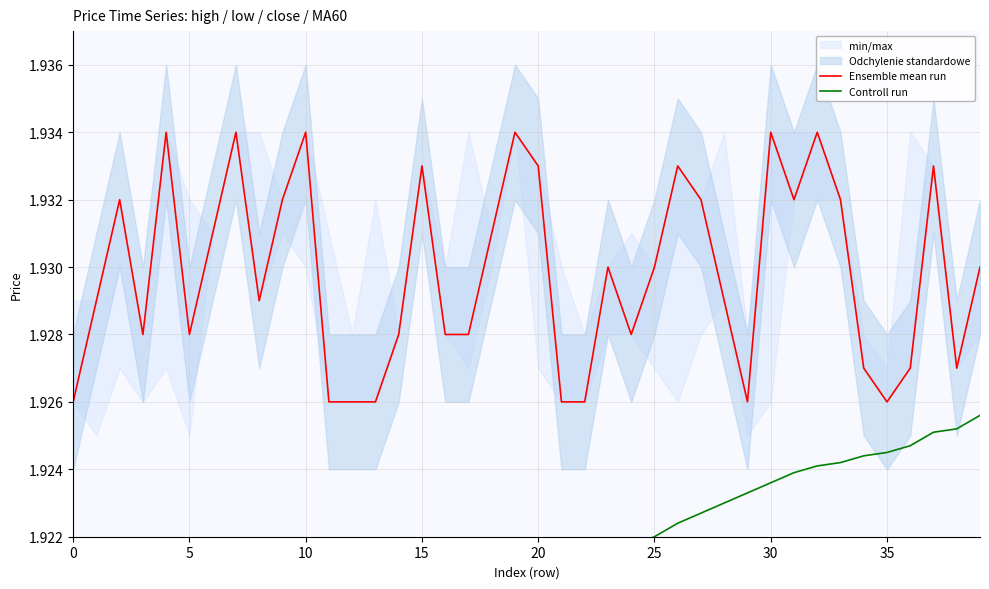

How many Controll run values are between 1 and 2?

40